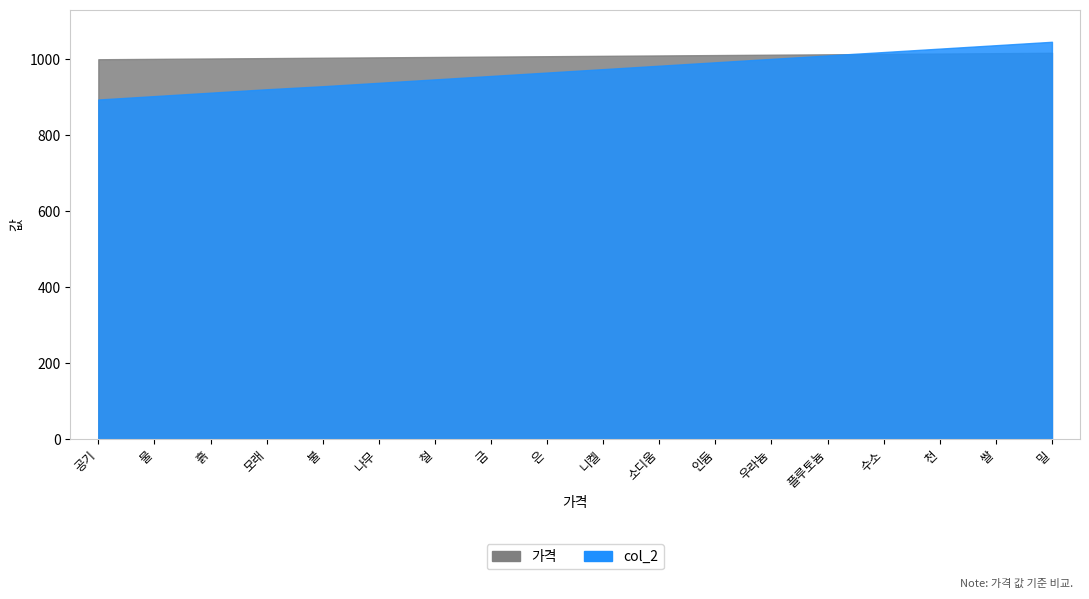

Reading left to right, extract all data points from this chart.

가격: 1000	1001	1002	1003	1004	1005	1006	1007	1008	1009	1010	1011	1012	1013	1014	1015	1016	1017
col_2: 894	903	912	921	929	938	947	956	965	974	983	992	1001	1010	1019	1028	1037	1046